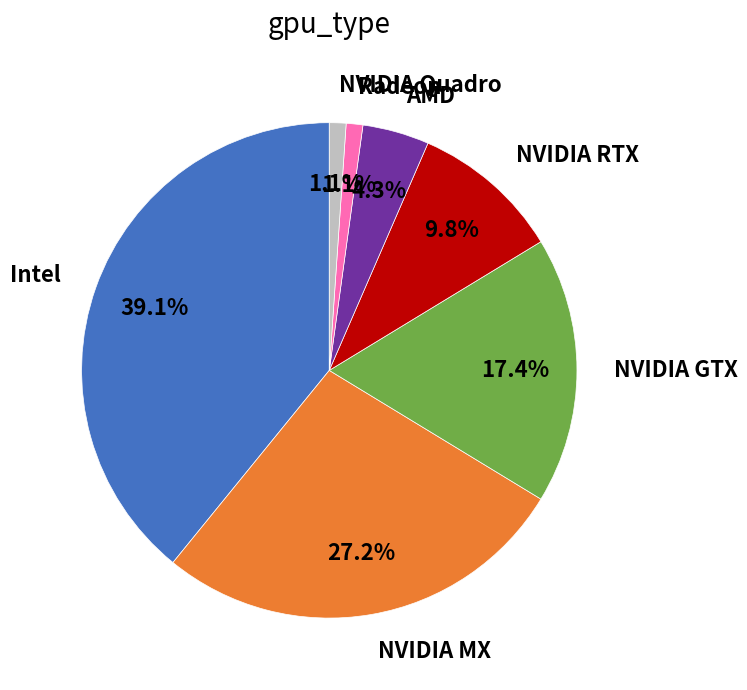

How many slices are in this pie chart?

7